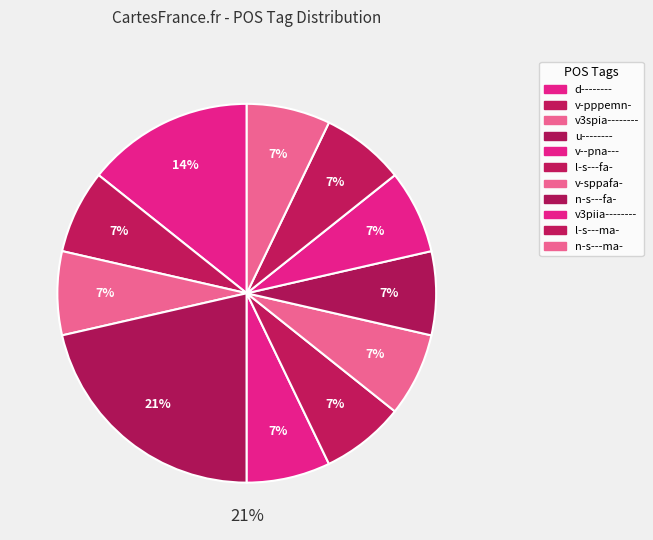

How many slices are in this pie chart?

11